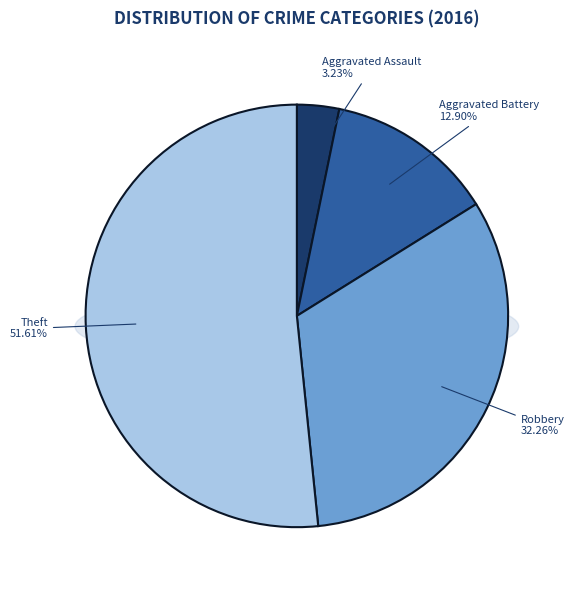

Which slice is the largest?

Theft